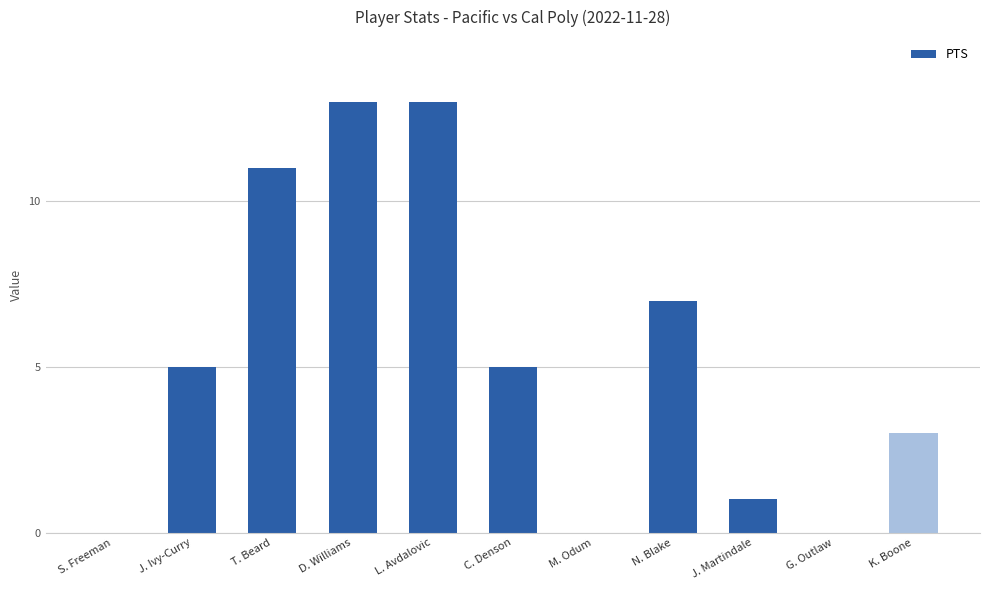

How many data points does each series have?

11